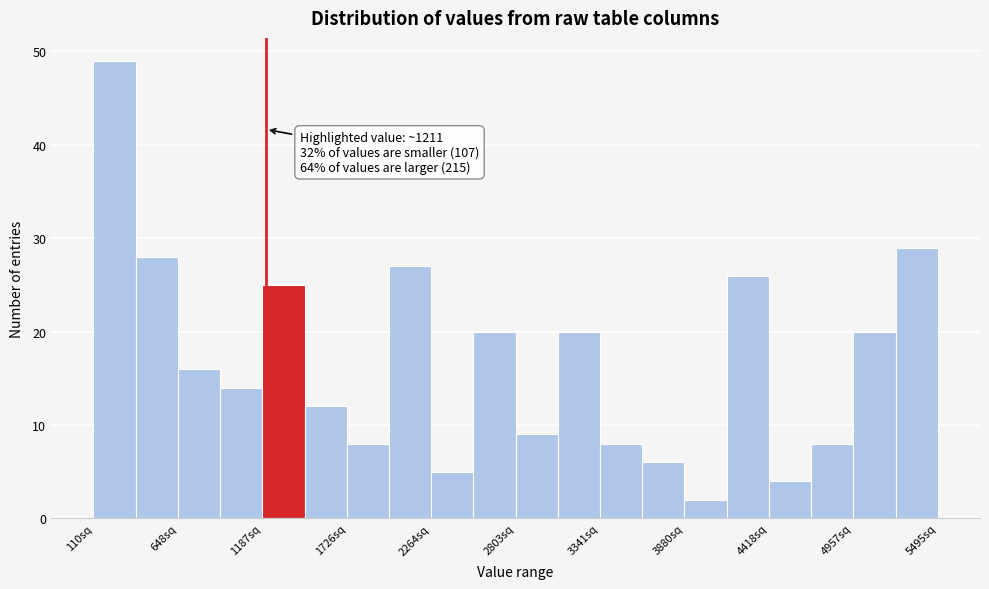

Read against the x-axis, roughly where is the centre of the tallest bar?

200